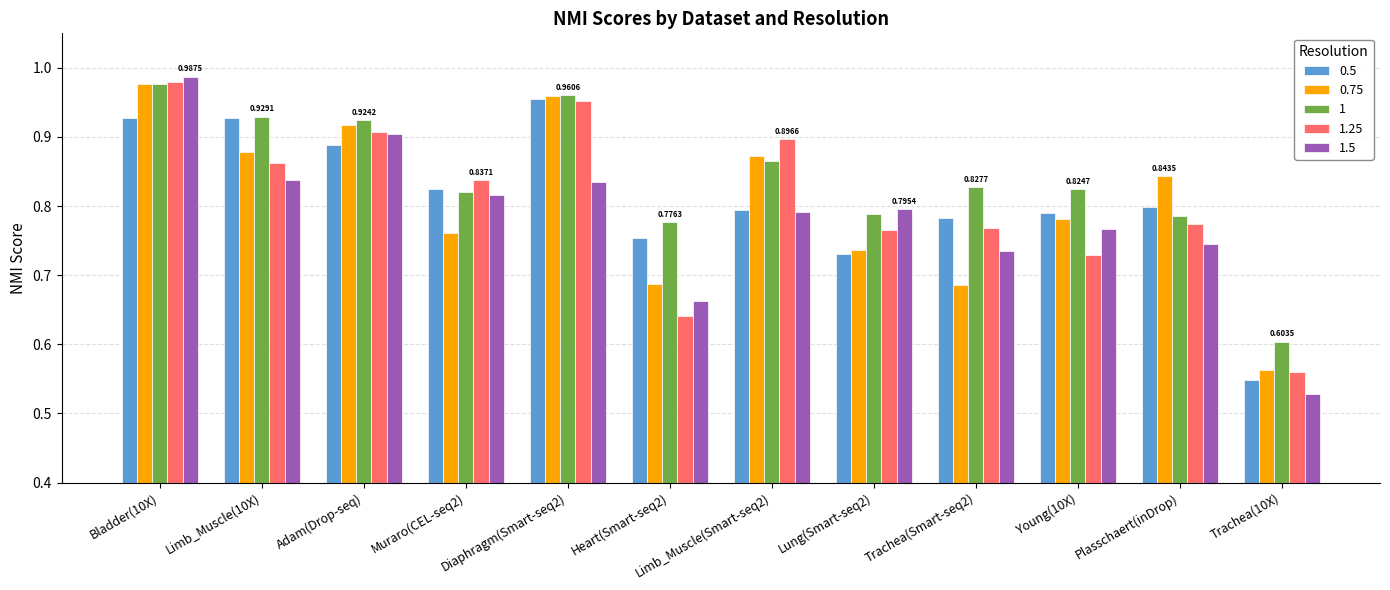

Are the bars grouped side by side (vs. stacked)?

Yes